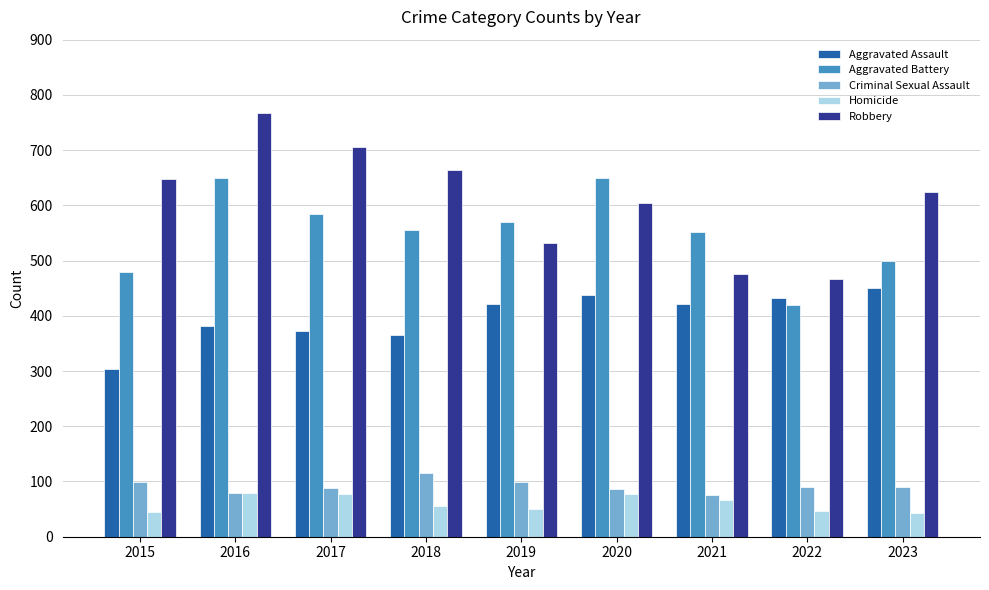

Which series has the largest range (max minus min)?

Robbery